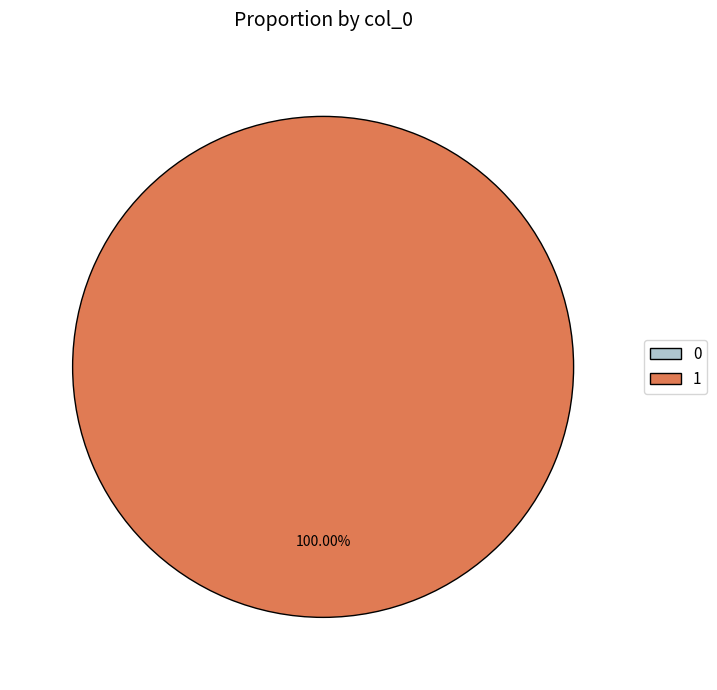

How many slices are in this pie chart?

2